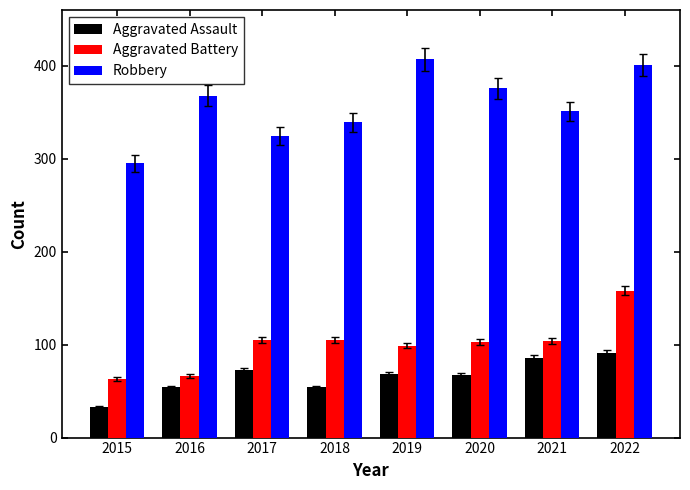

What are all the series names shown in the legend?

Aggravated Assault, Aggravated Battery, Robbery